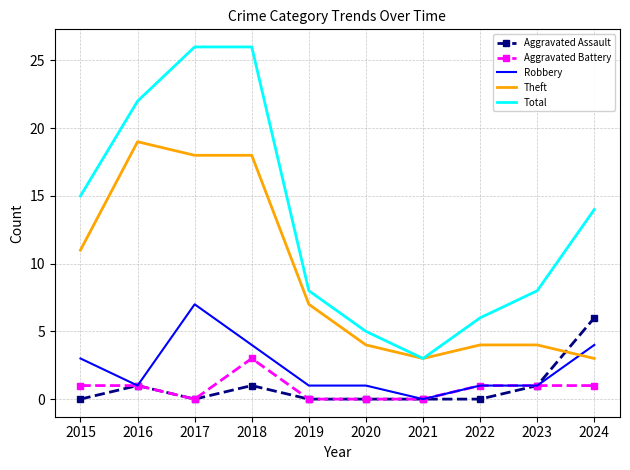

Which series has the largest range (max minus min)?

Total